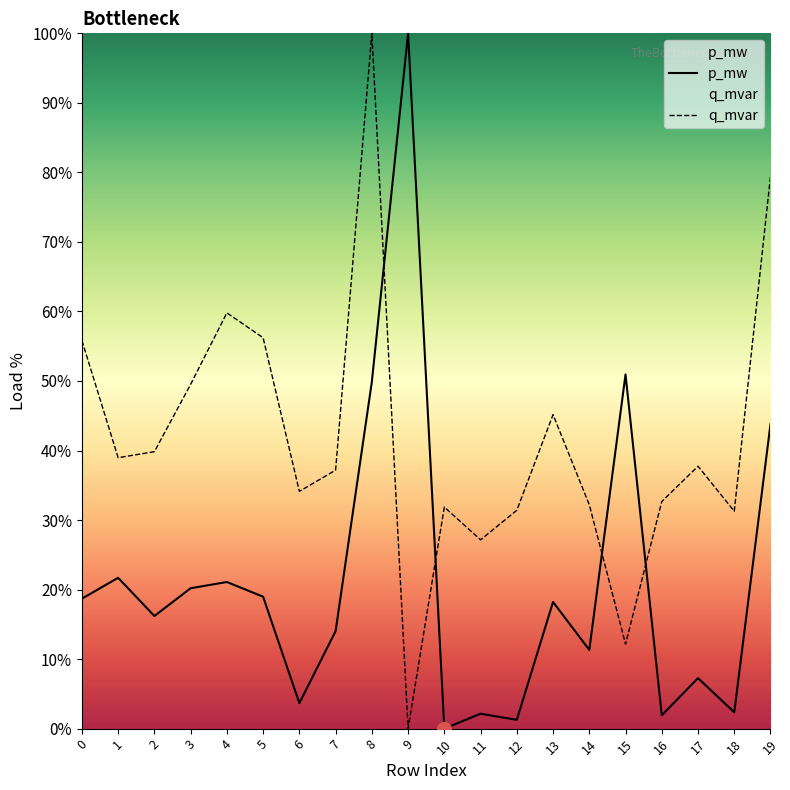

Which series has the largest total across all categories?

q_mvar